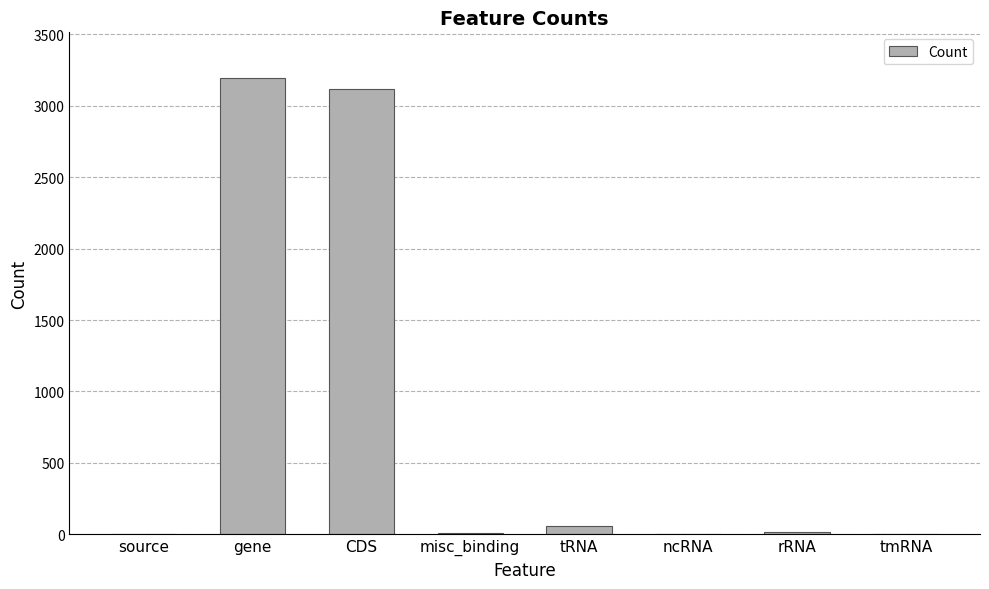

The chart shows a value of 3114 at CDS. True or false?

True